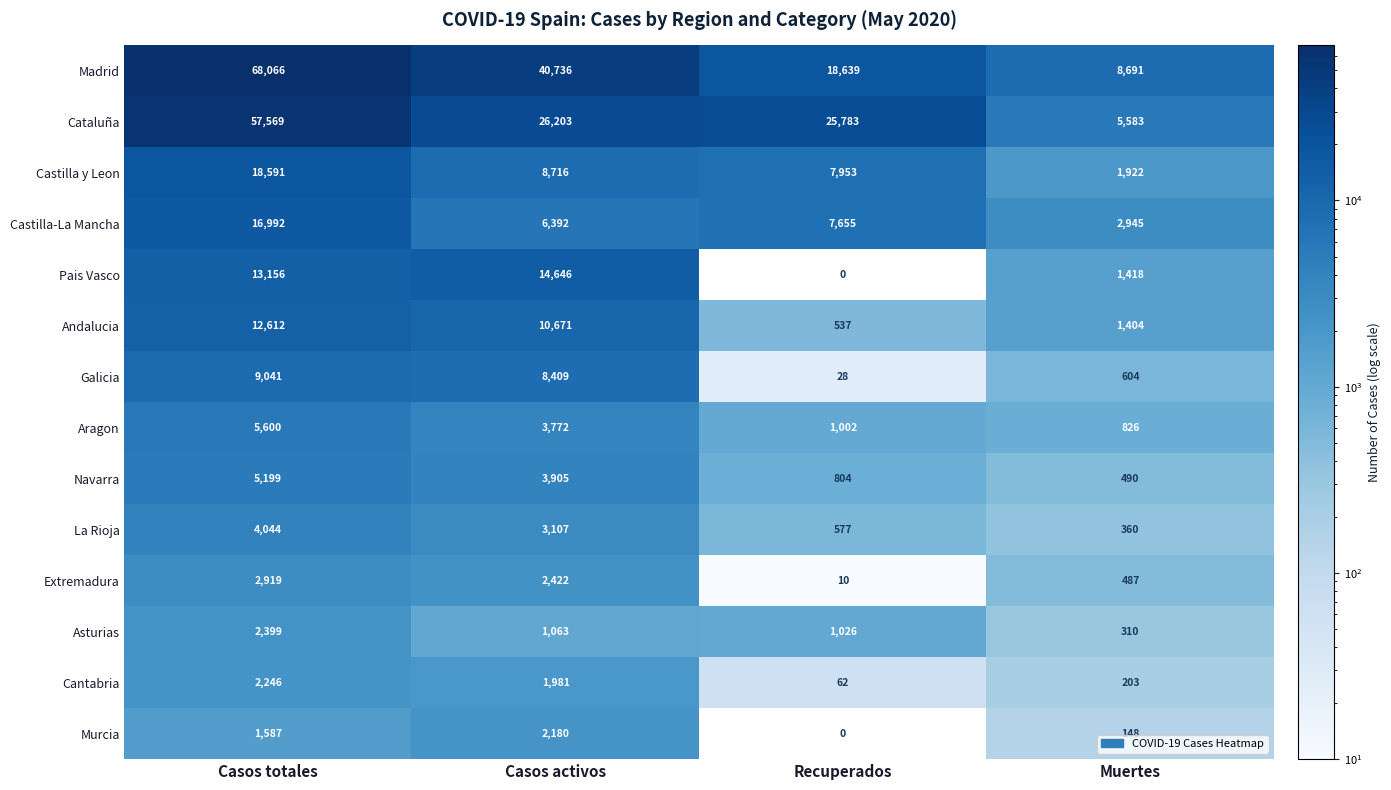

What is the average value of the Cantabria series?

1123